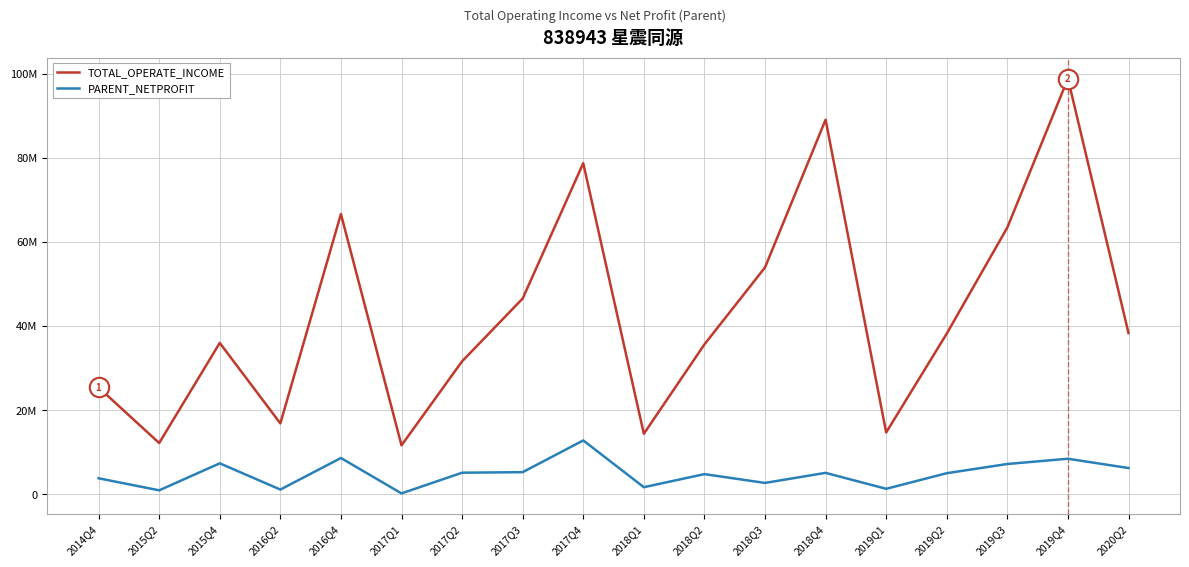

True or false: PARENT_NETPROFIT and TOTAL_OPERATE_INCOME intersect in this chart.

False